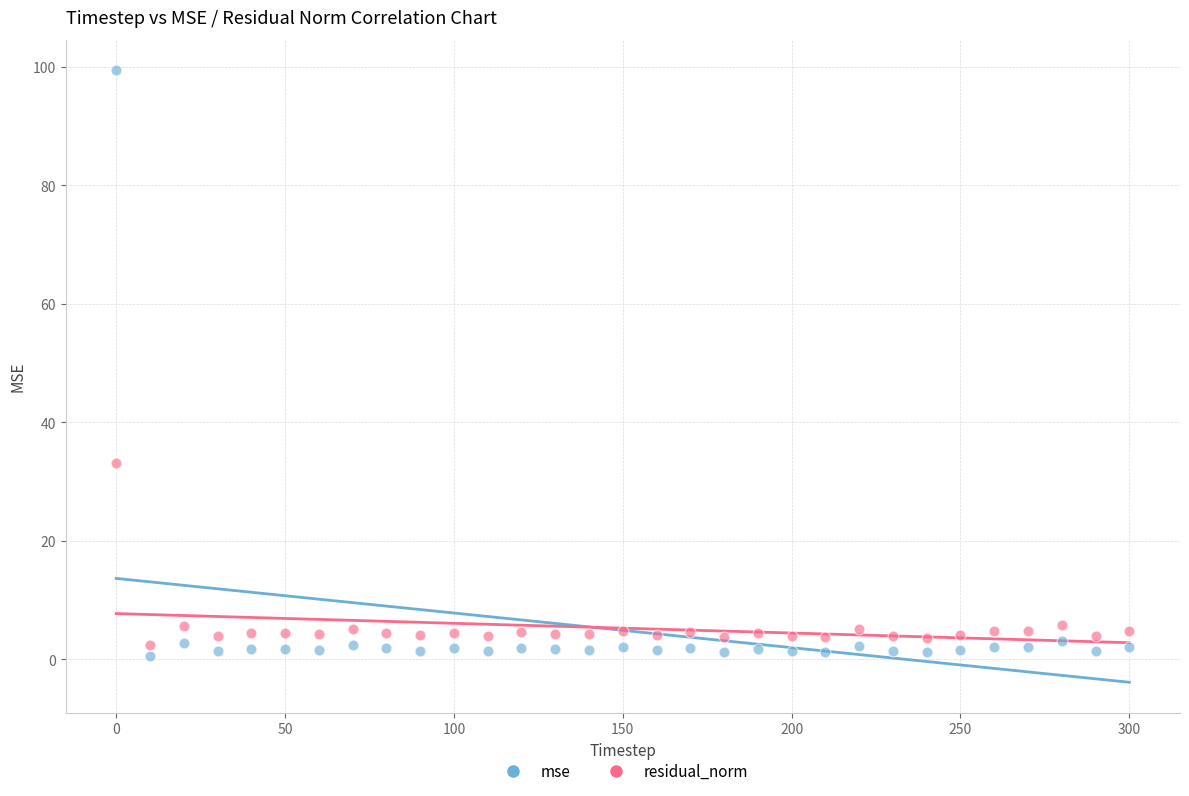

Across all data points, what is the range of X values (max minus min)?

300.0